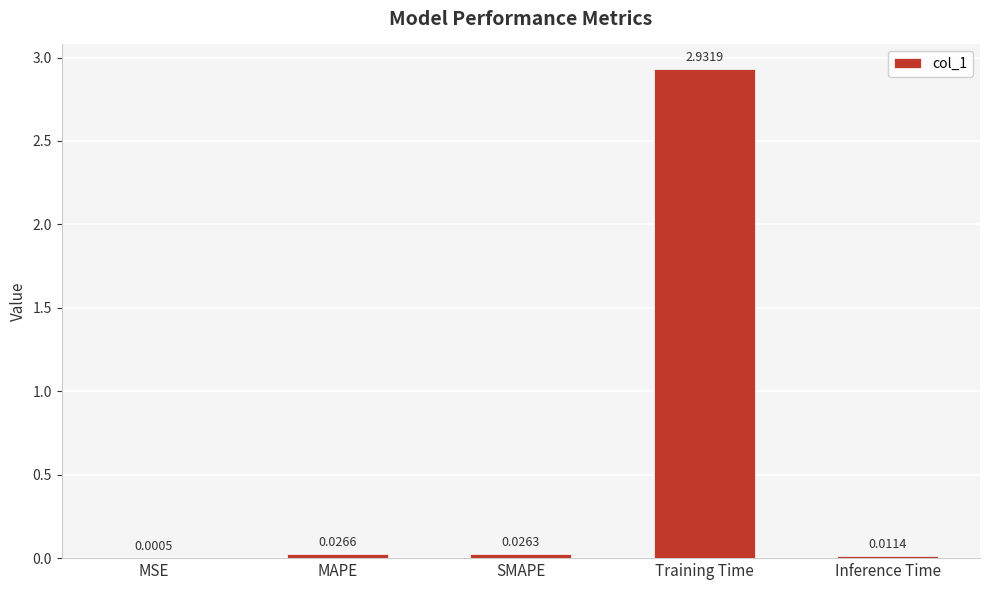

Which category has the highest value across all series?

Training Time